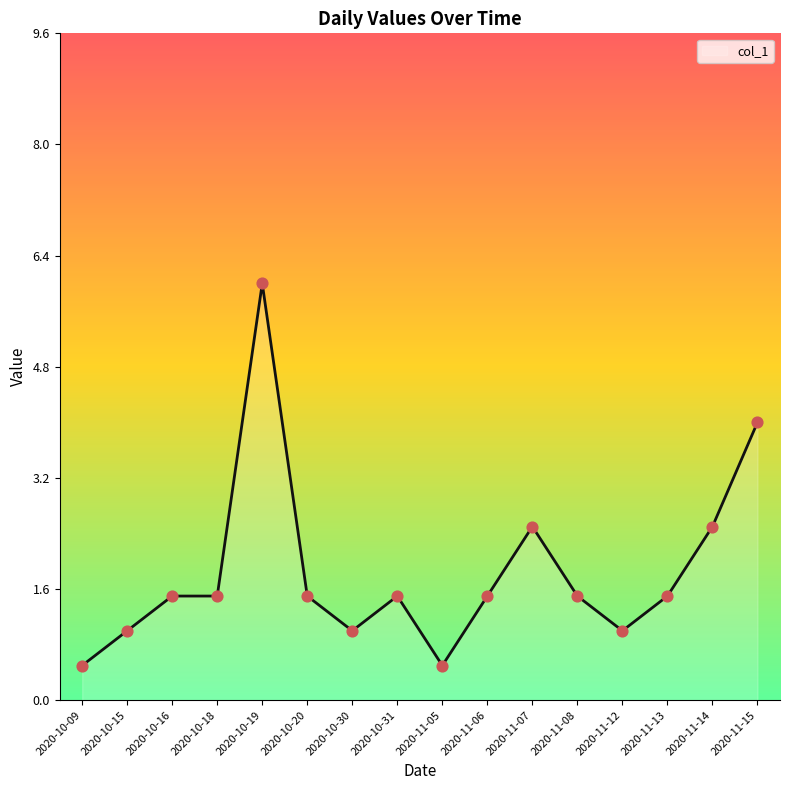

Which has a higher value, 2020-11-12 or 2020-11-14?

2020-11-14